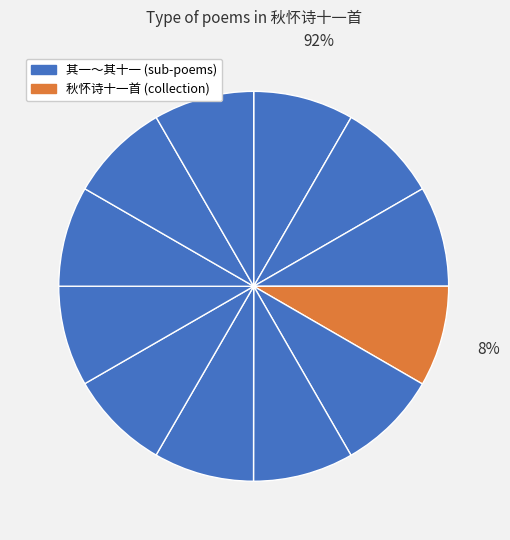

Is there any slice that represents more than half of the pie?

No